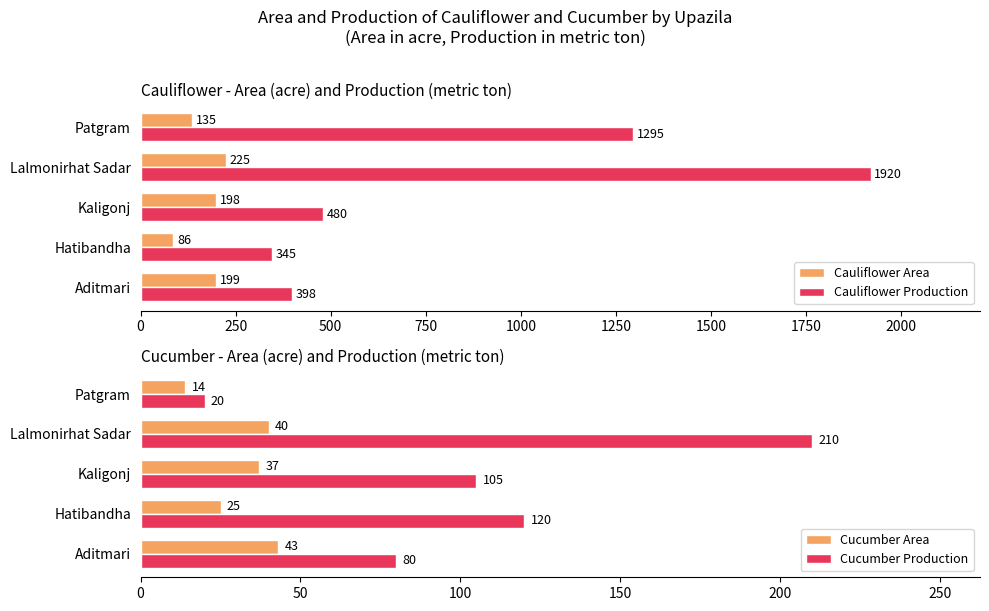

True or false: Cauliflower Production has a value of 723 at Kaligonj.

False